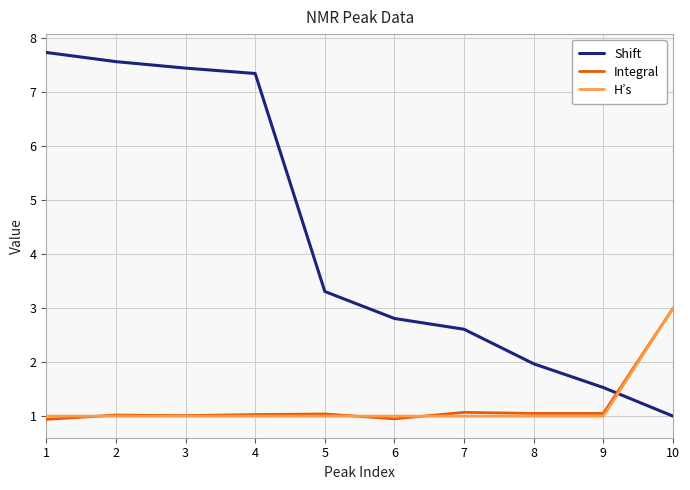

Is this an area chart (filled region under the line)?

No